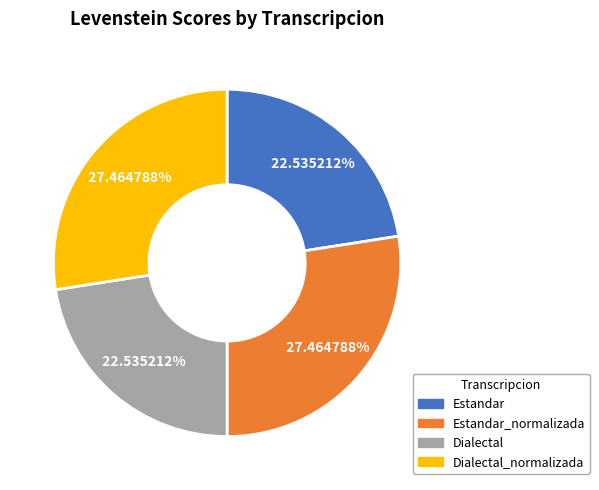

What is the ratio of the value at Estandar to the value at Estandar_normalizada?

0.8